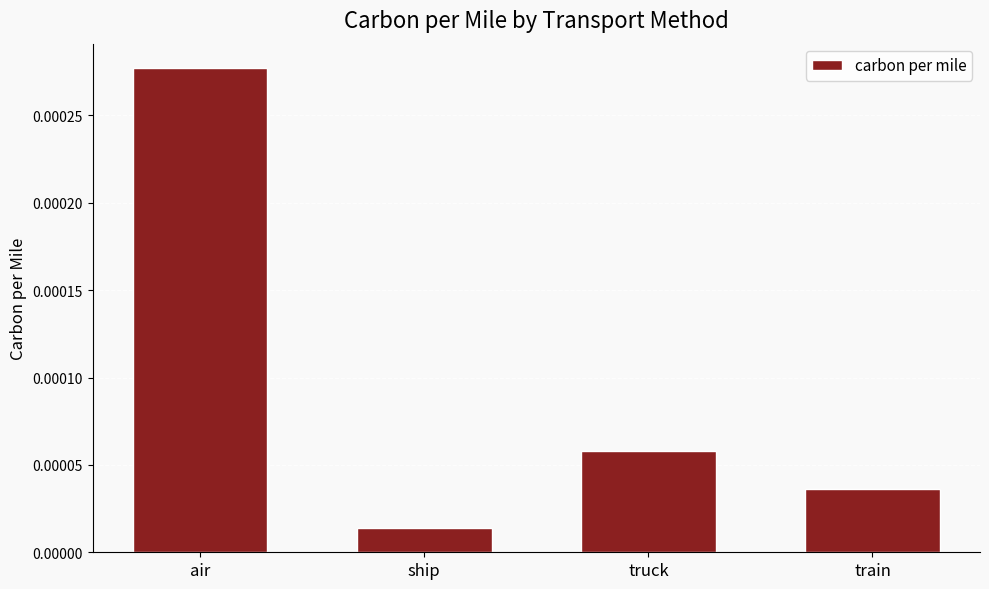

What position from the right is air?

4